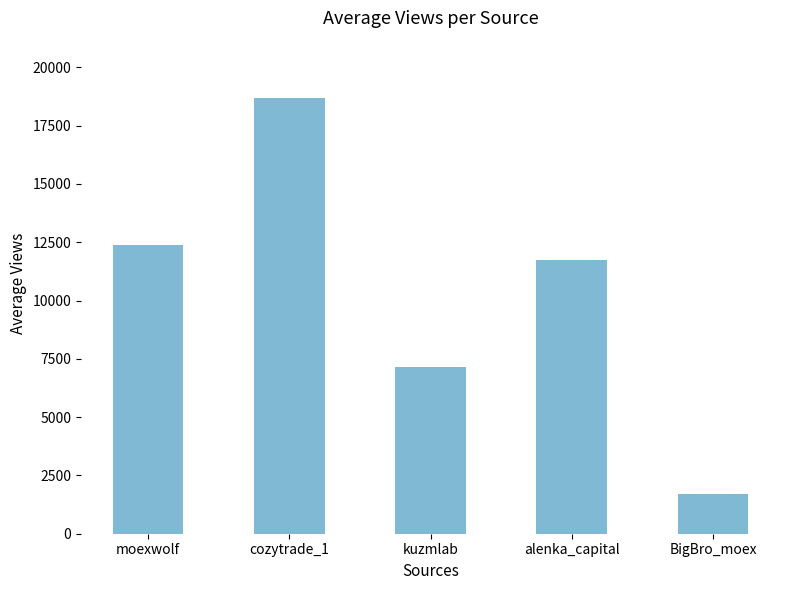

What is the difference between the maximum and minimum values?

17012